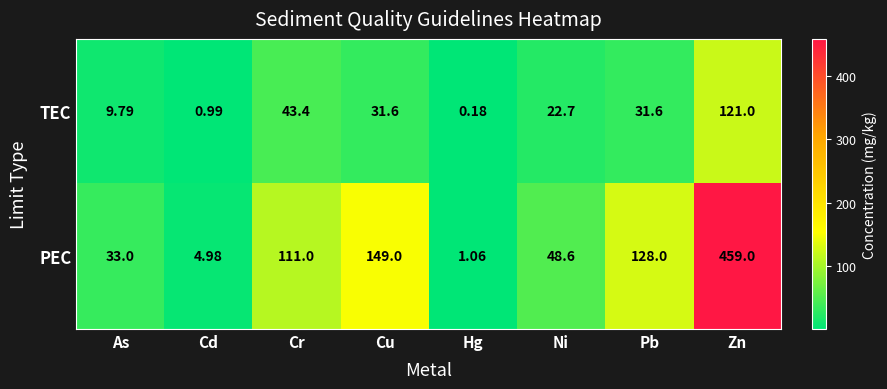

Where is TEC nearest to the value 60?

Cr